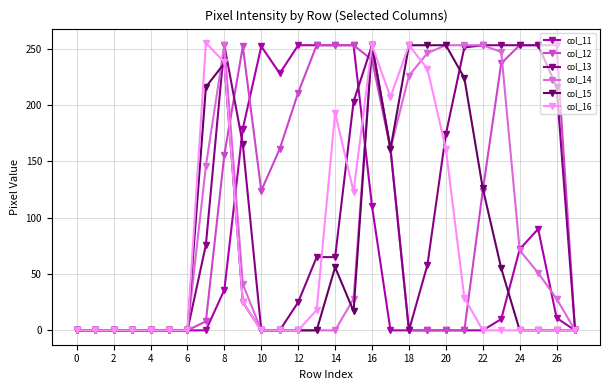

What is the average value of the col_15 series?

76